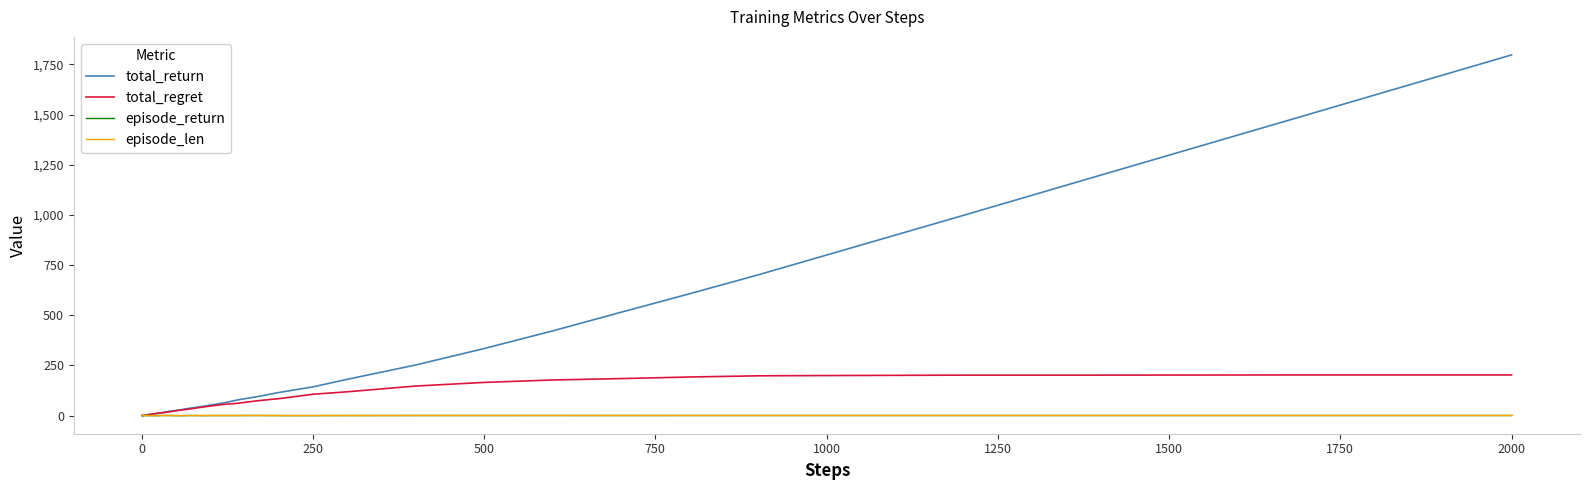

Which series has the largest total across all categories?

total_return